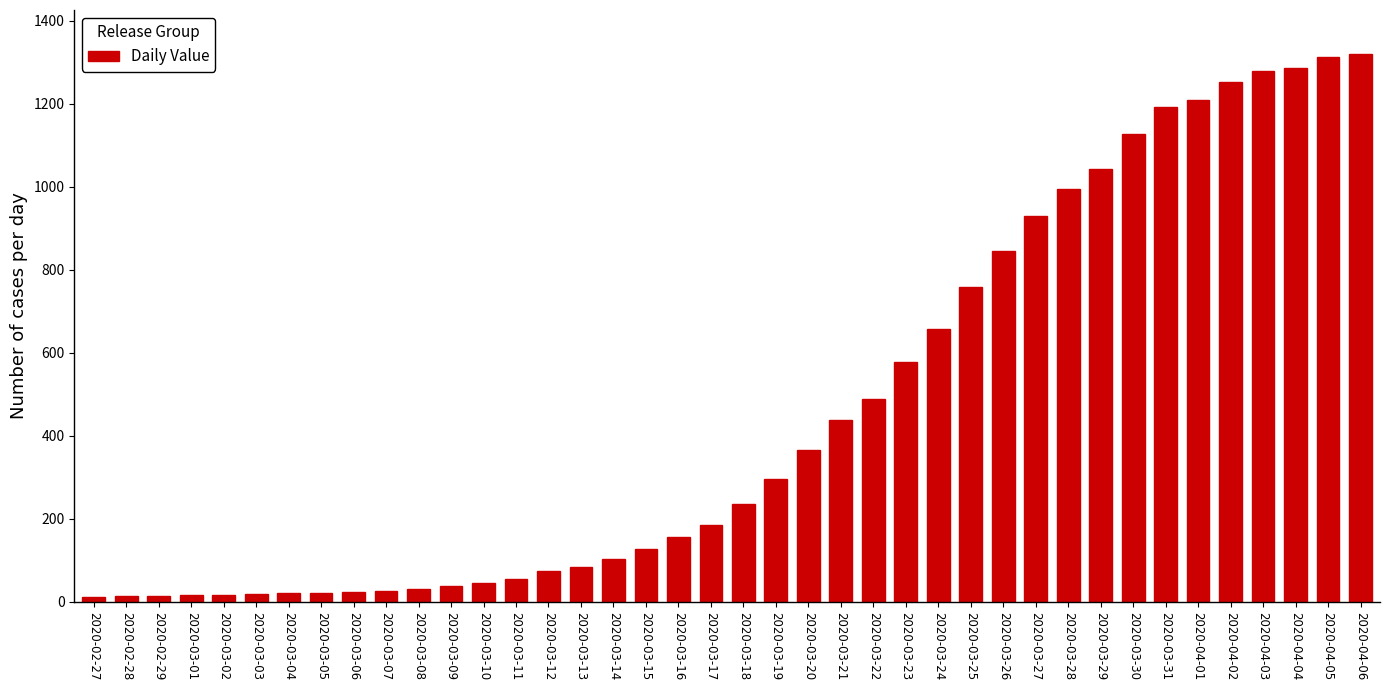

What is the difference between the second highest and second lowest values?

1299